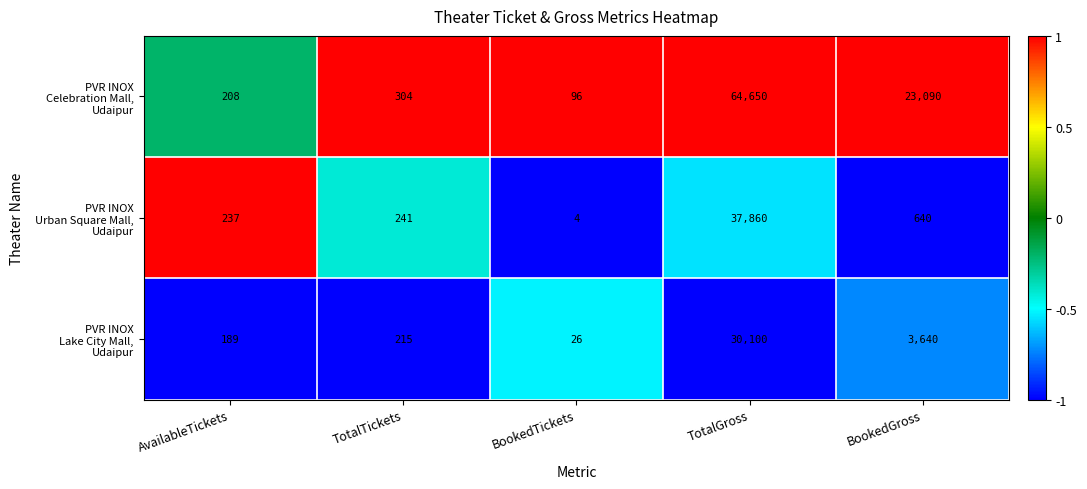

How many series are shown in this chart?

3